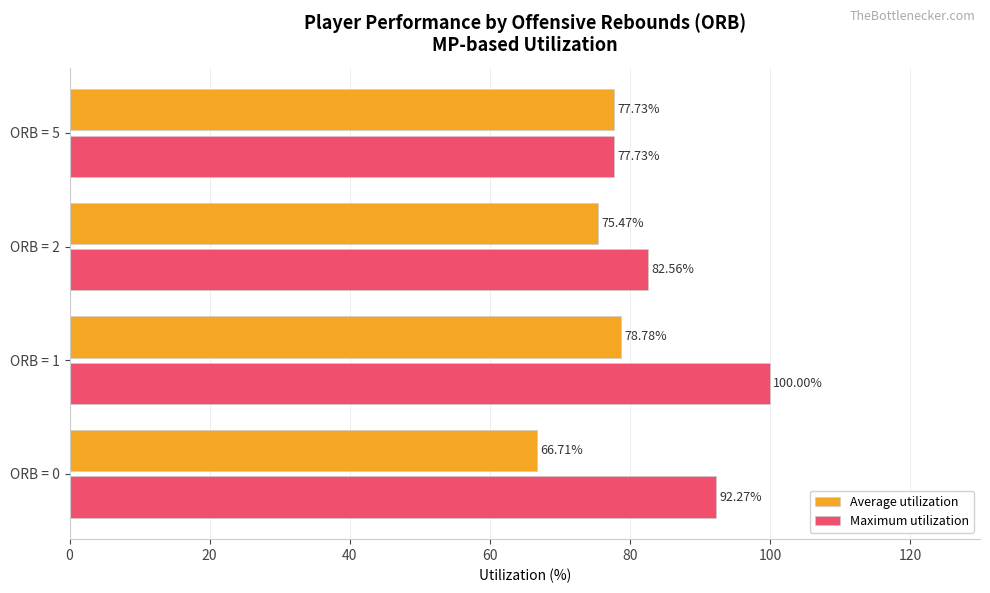

Which category has the highest value in the Maximum utilization series?

ORB = 1